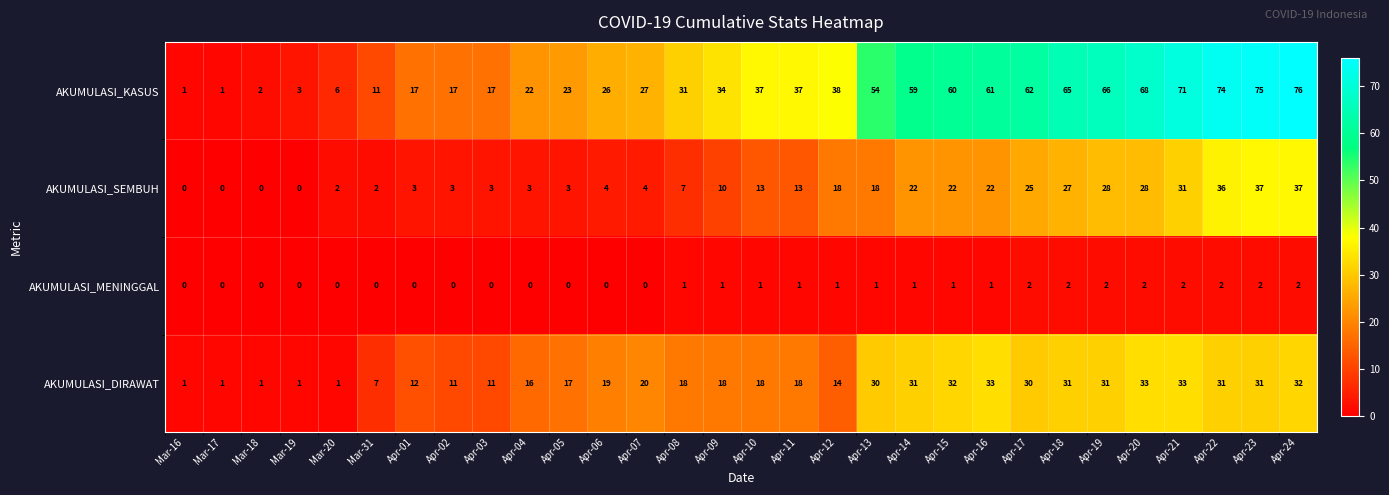

How many data points does each series have?

30